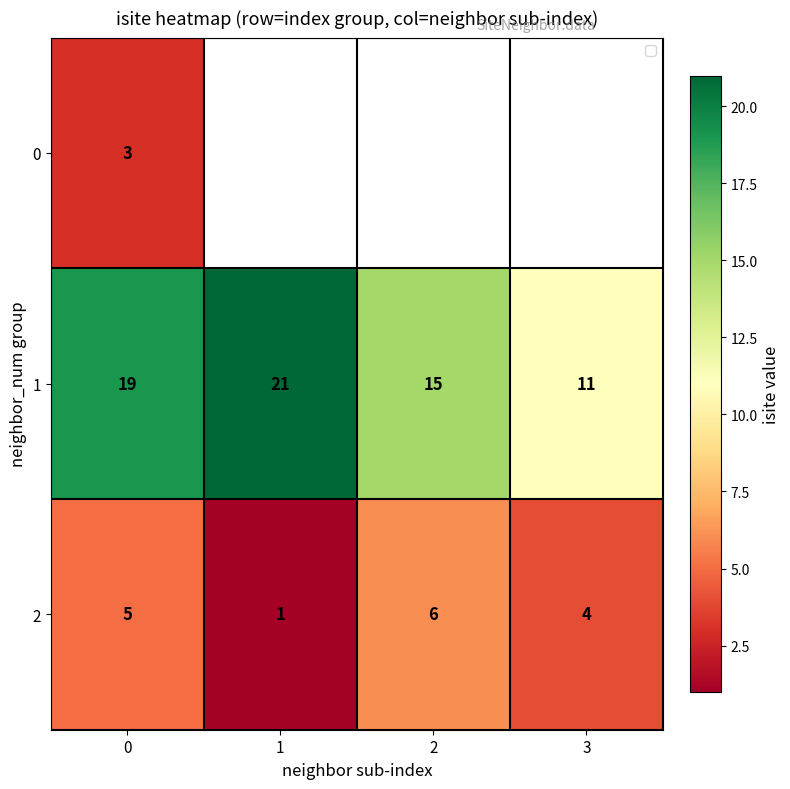

Rank the series at 0 from lowest to highest value.

0, 2, 1